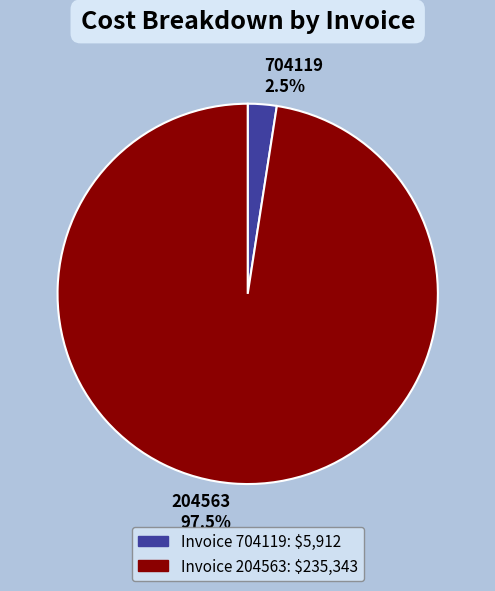

Which slice is the largest?

204563